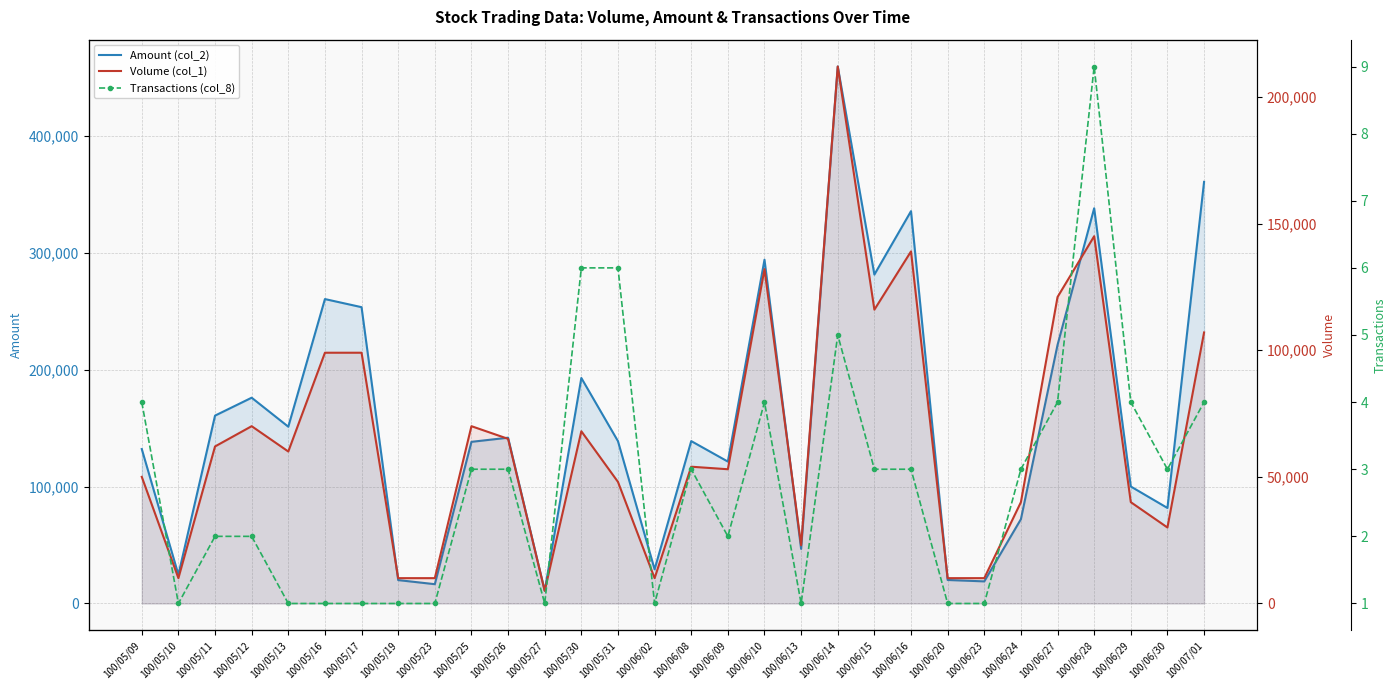

True or false: Volume (col_1) and Amount (col_2) cross at least once.

False